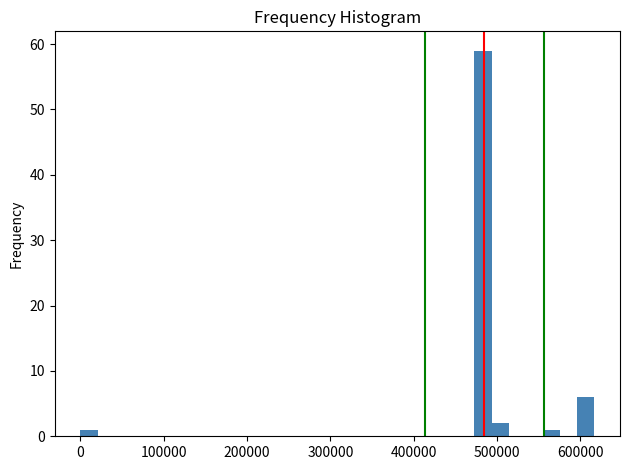

Read against the x-axis, roughly where is the centre of the tallest bar?

480000